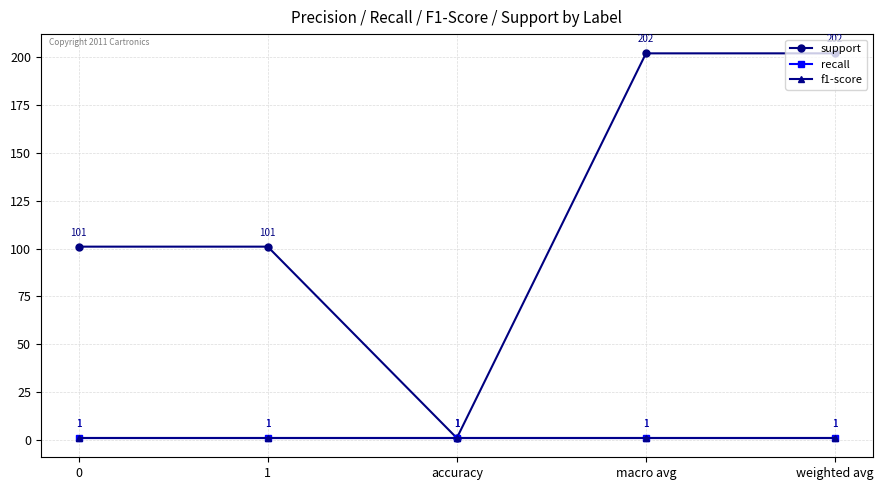

True or false: support and f1-score cross at least once.

False